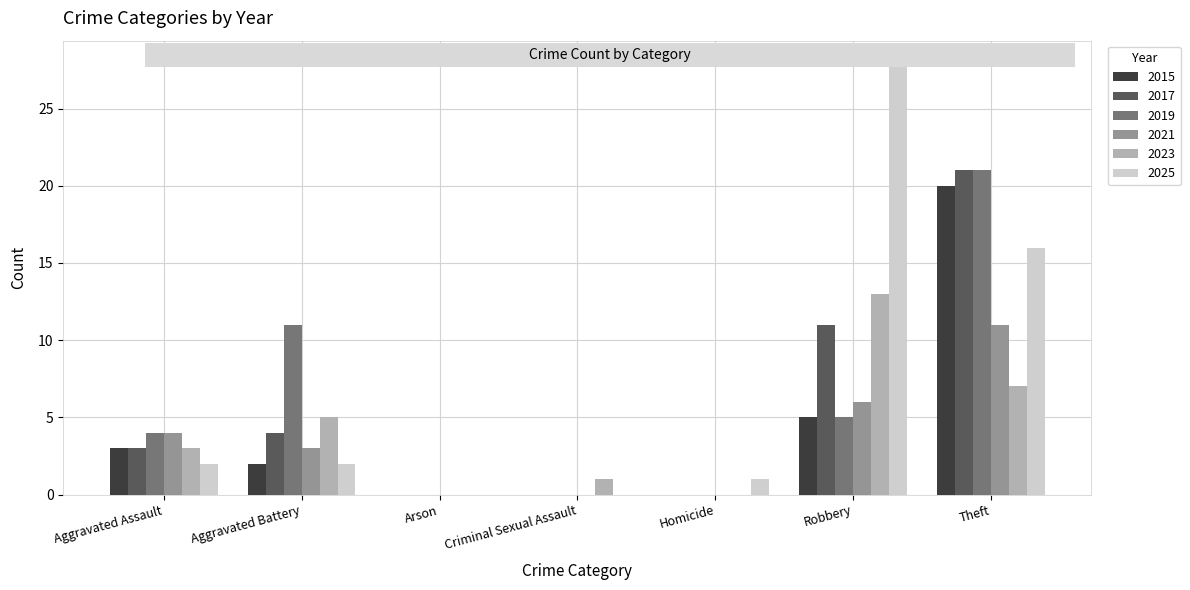

Reading left to right, list all the values displayed in this chart.

2015: Aggravated Assault=3	Aggravated Battery=2	Arson=0	Criminal Sexual Assault=0	Homicide=0	Robbery=5	Theft=20
2017: Aggravated Assault=3	Aggravated Battery=4	Arson=0	Criminal Sexual Assault=0	Homicide=0	Robbery=11	Theft=21
2019: Aggravated Assault=4	Aggravated Battery=11	Arson=0	Criminal Sexual Assault=0	Homicide=0	Robbery=5	Theft=21
2021: Aggravated Assault=4	Aggravated Battery=3	Arson=0	Criminal Sexual Assault=0	Homicide=0	Robbery=6	Theft=11
2023: Aggravated Assault=3	Aggravated Battery=5	Arson=0	Criminal Sexual Assault=1	Homicide=0	Robbery=13	Theft=7
2025: Aggravated Assault=2	Aggravated Battery=2	Arson=0	Criminal Sexual Assault=0	Homicide=1	Robbery=28	Theft=16